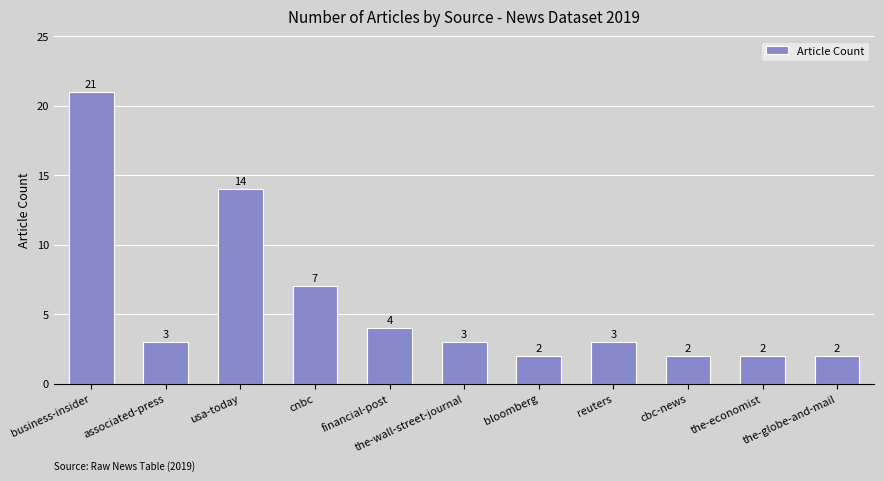

Where does the data first go above 3?

business-insider